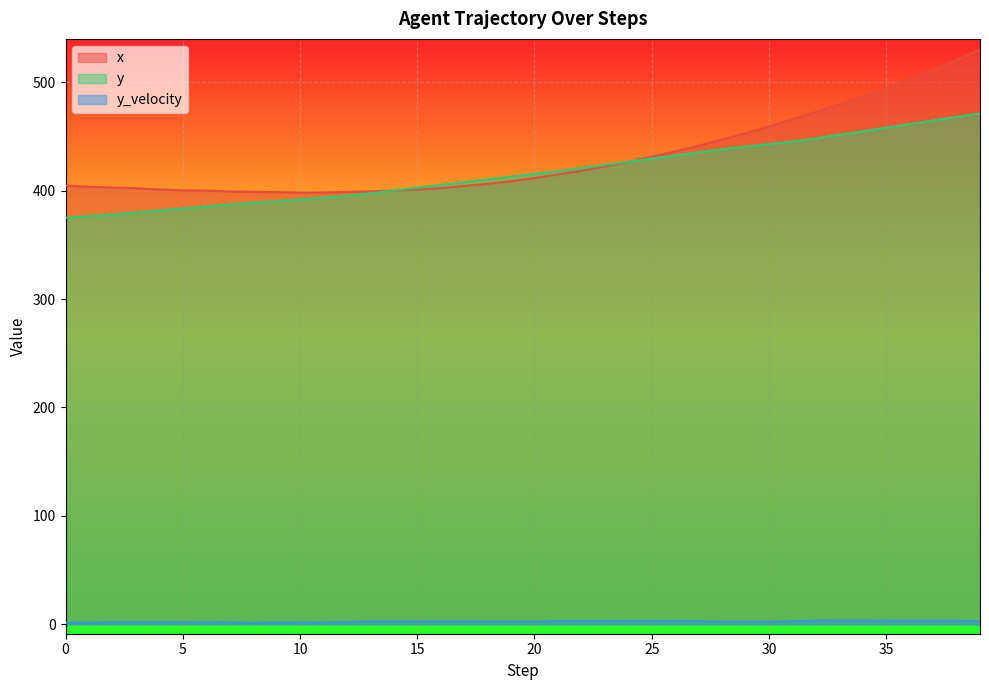

Where is y_velocity nearest to the value 2?

2